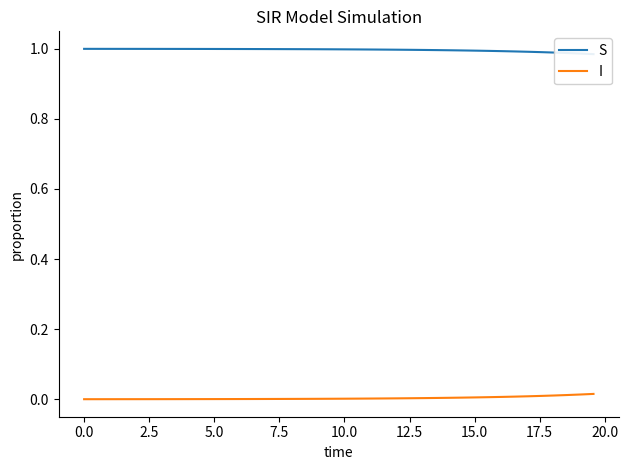

Is it true that S equals 1.4 at 0.0?

False